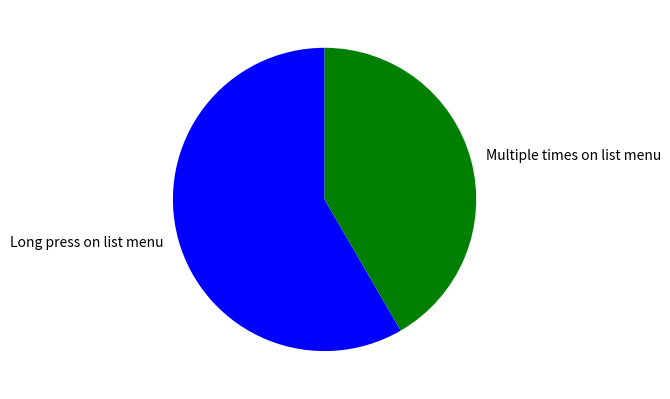

Rank the categories by value from highest to lowest.

Long press on list menu, Multiple times on list menu